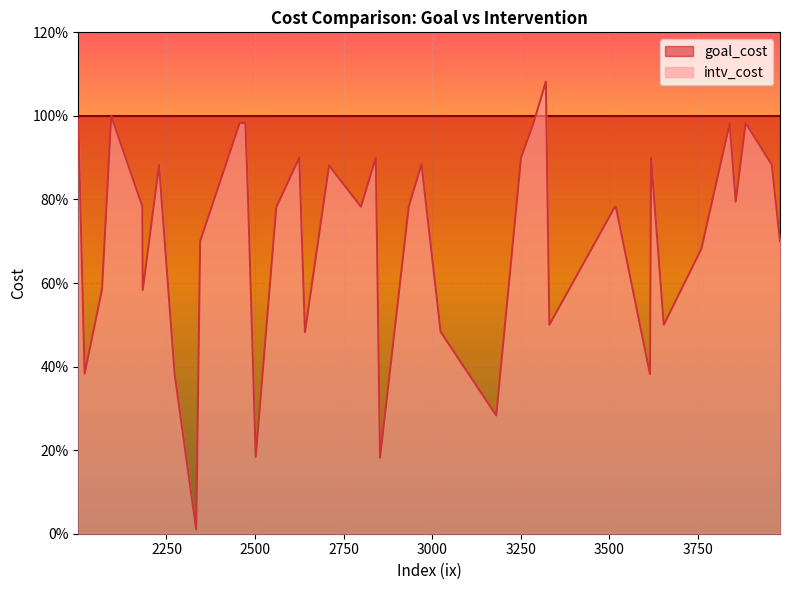

At which label does intv_cost reach its peak?

3321